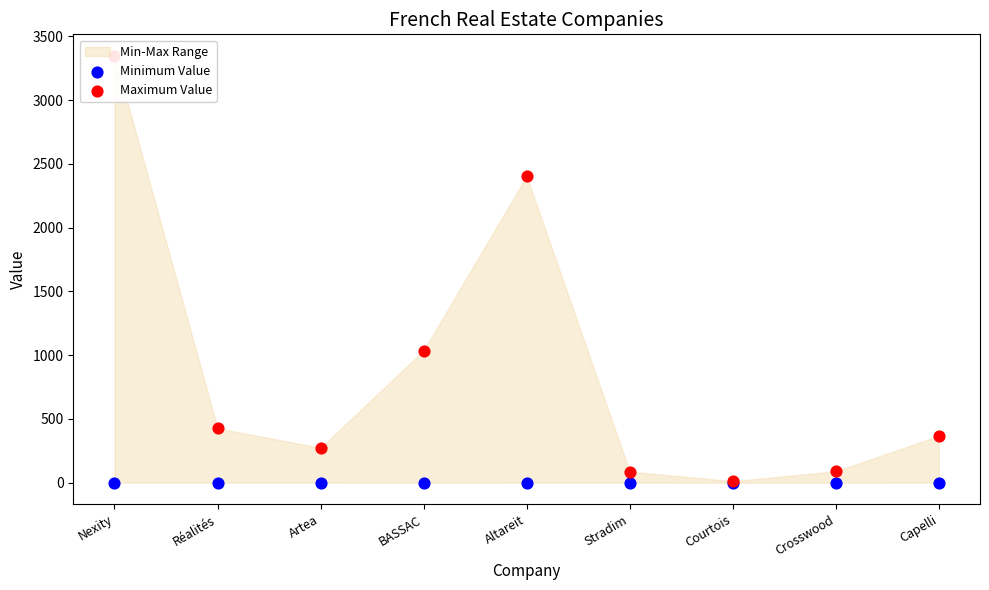

Is the value of Minimum Value at Nexity greater than the value of Maximum Value at Stradim?

No